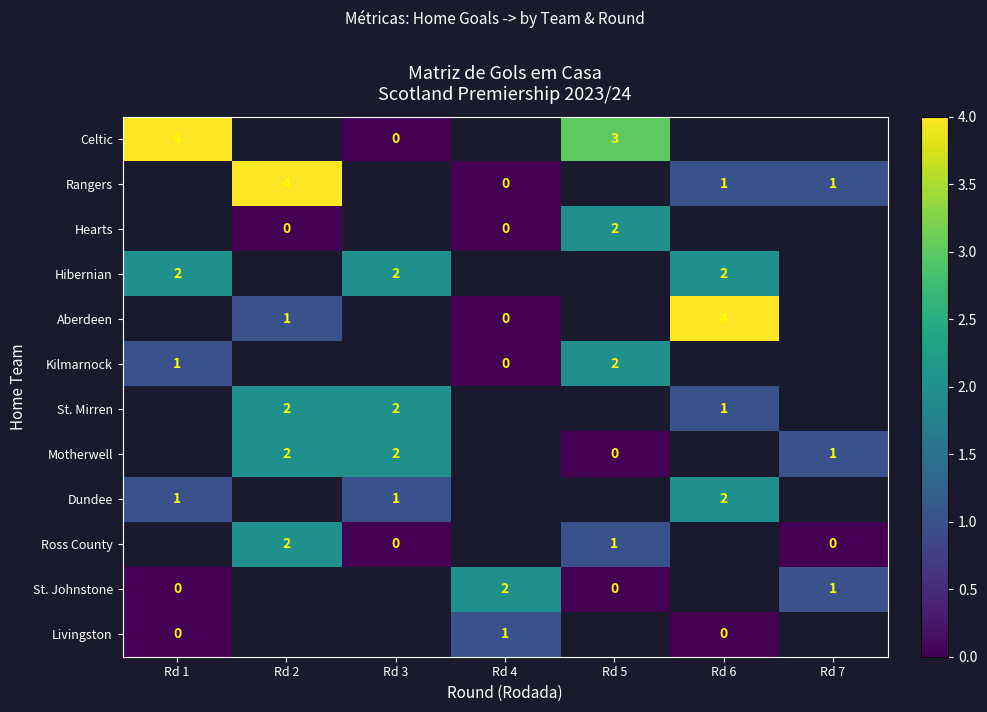

True or false: Motherwell has a value of 3 at Rd 2.

False